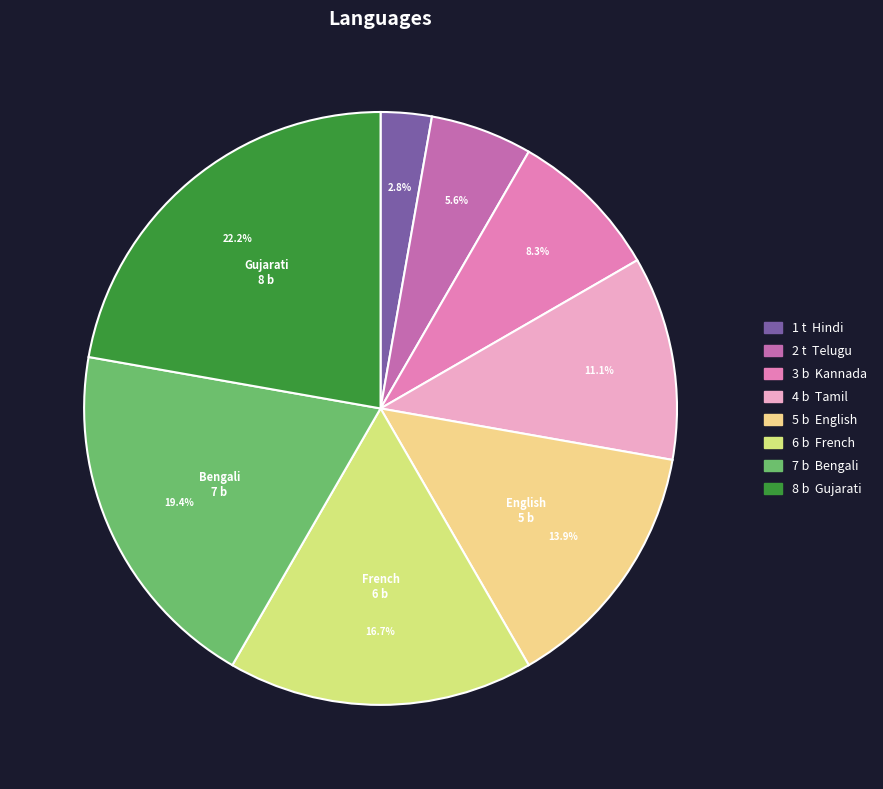

Does any single category account for the majority?

No